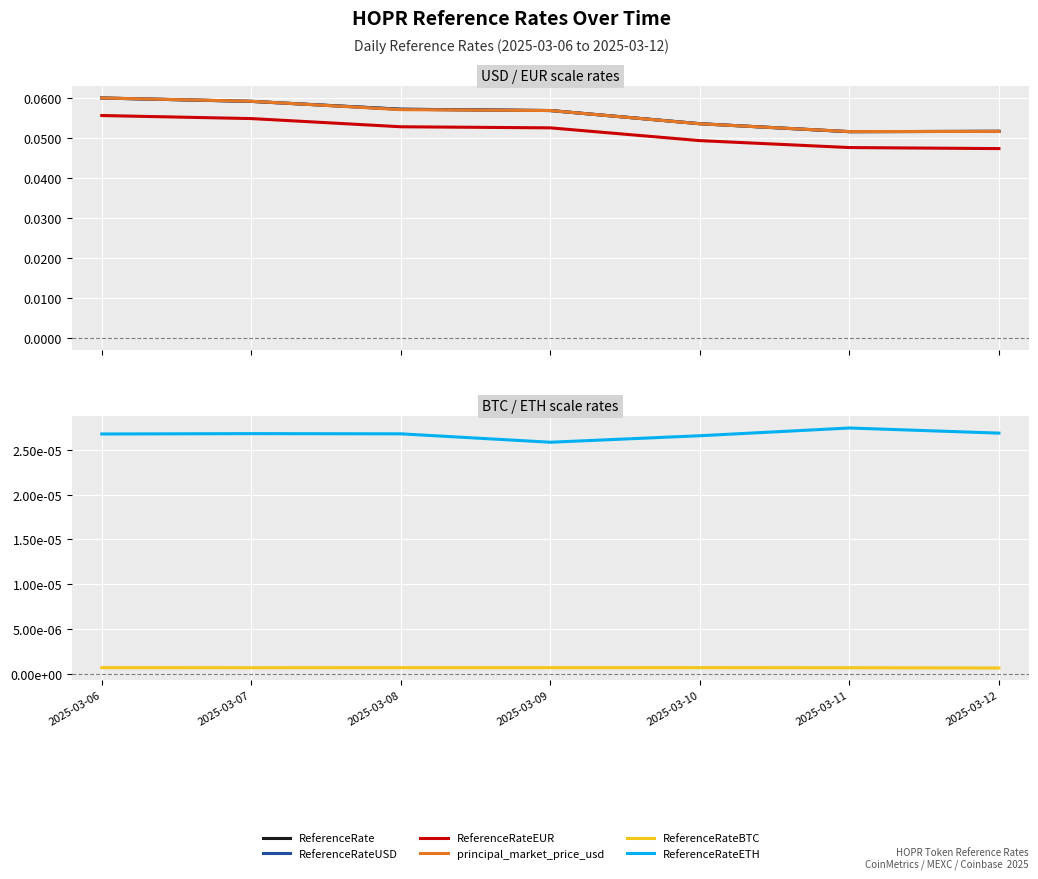

Is it true that ReferenceRateBTC equals 0.0 at 2025-03-09?

False